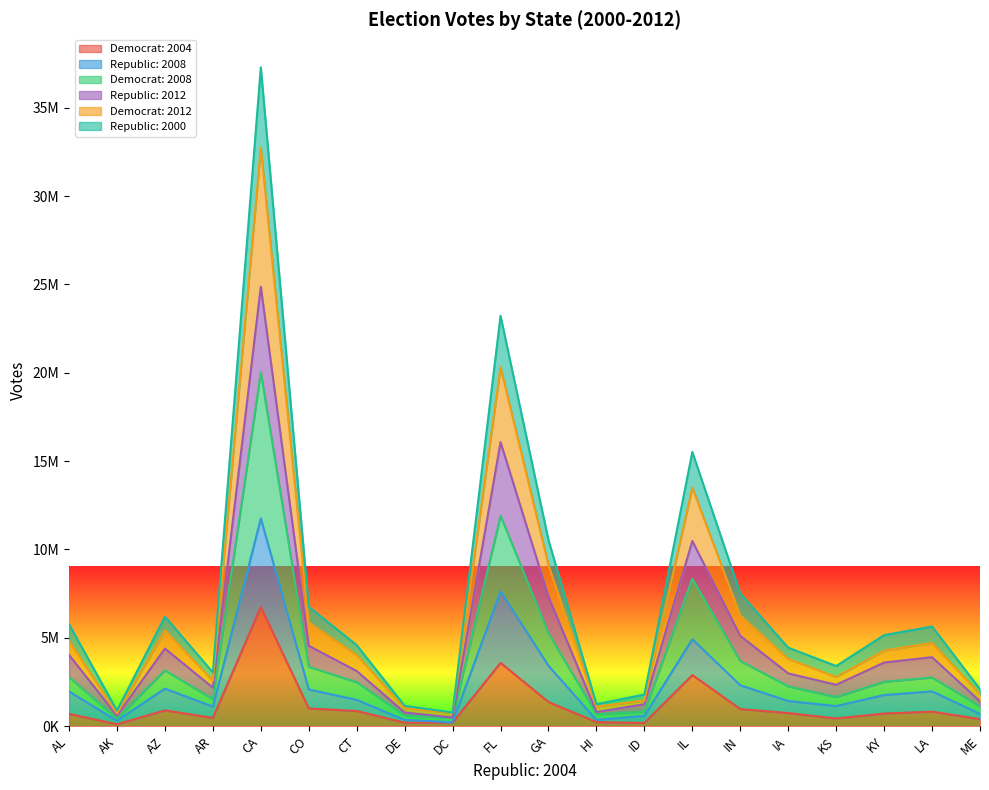

At which category does Democrat: 2004 reach its first local valley?

AK